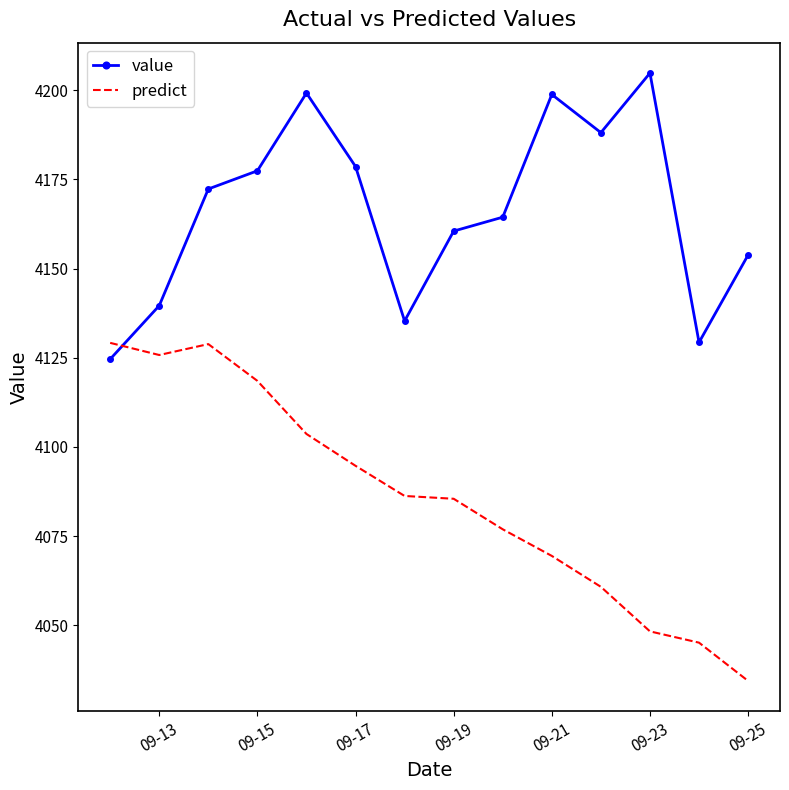

List the series in order of their overall mean, highest first.

value, predict